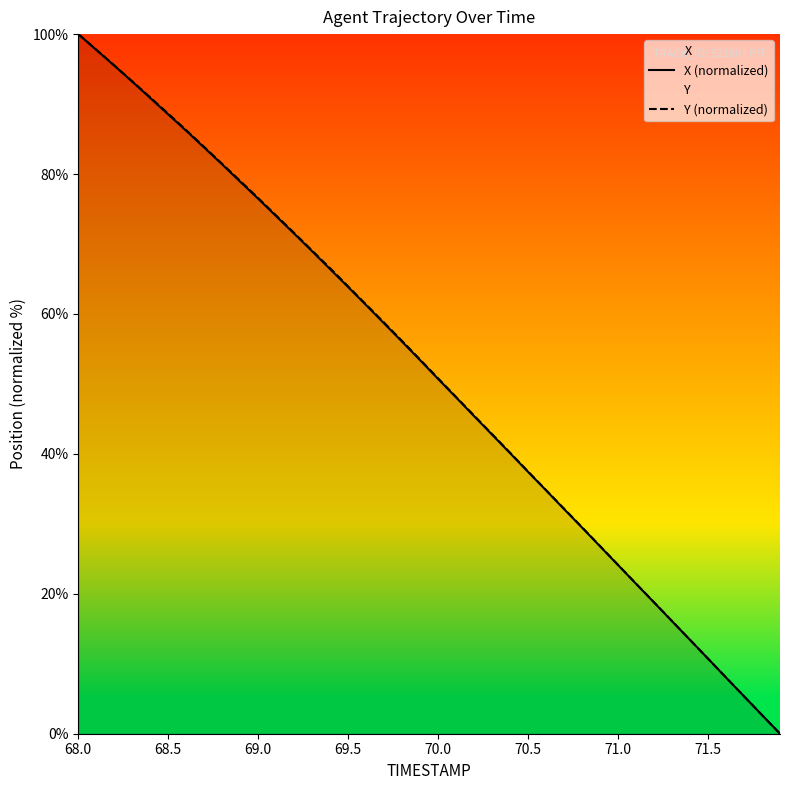

Which series has the widest spread of values?

X (normalized)